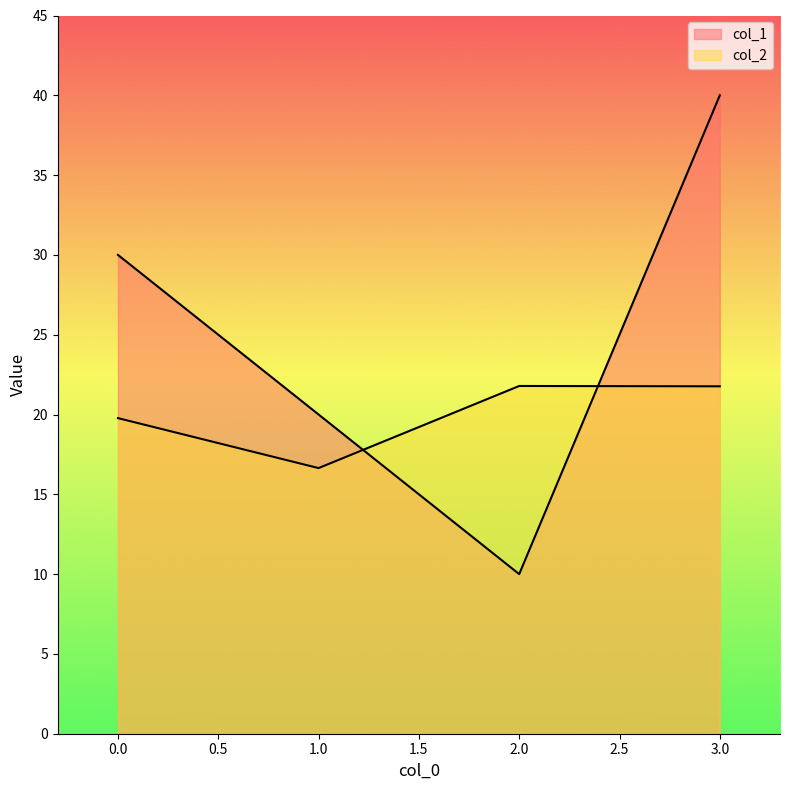

Is it true that col_1 equals 40.0 at 3?

True